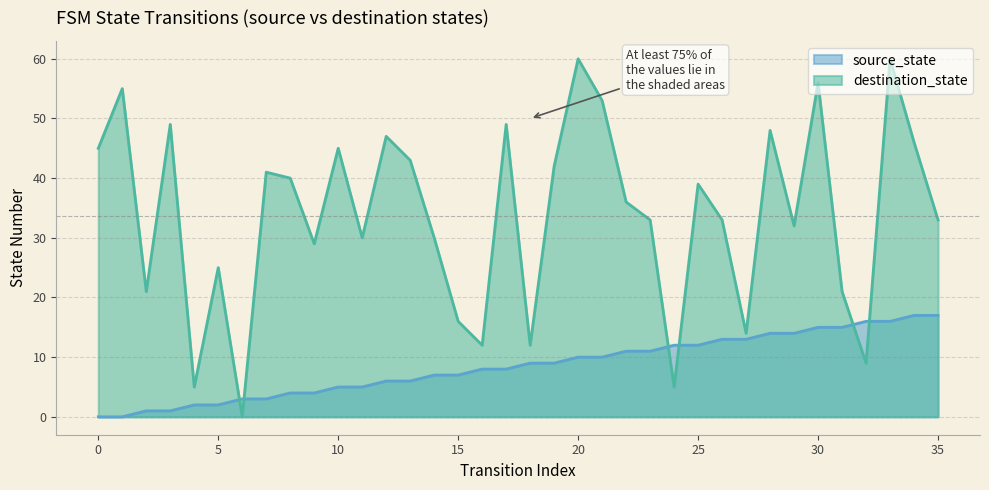

Which series has the largest total across all categories?

destination_state